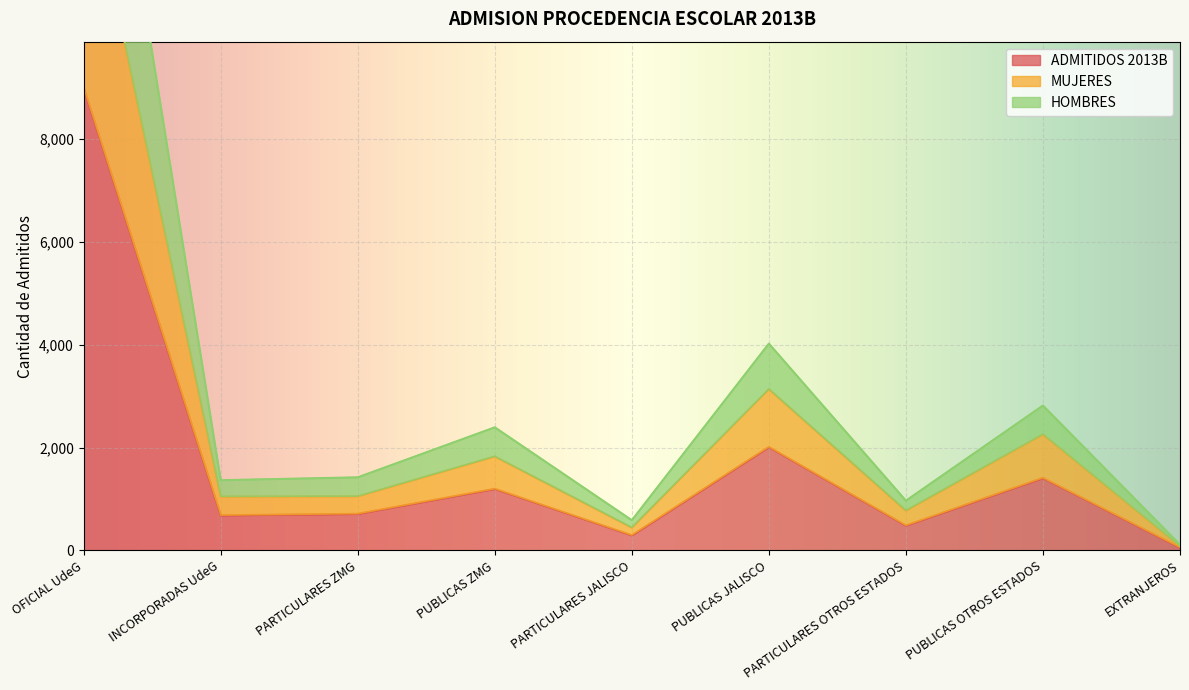

At which label does ADMITIDOS 2013B reach its peak?

OFICIAL UdeG